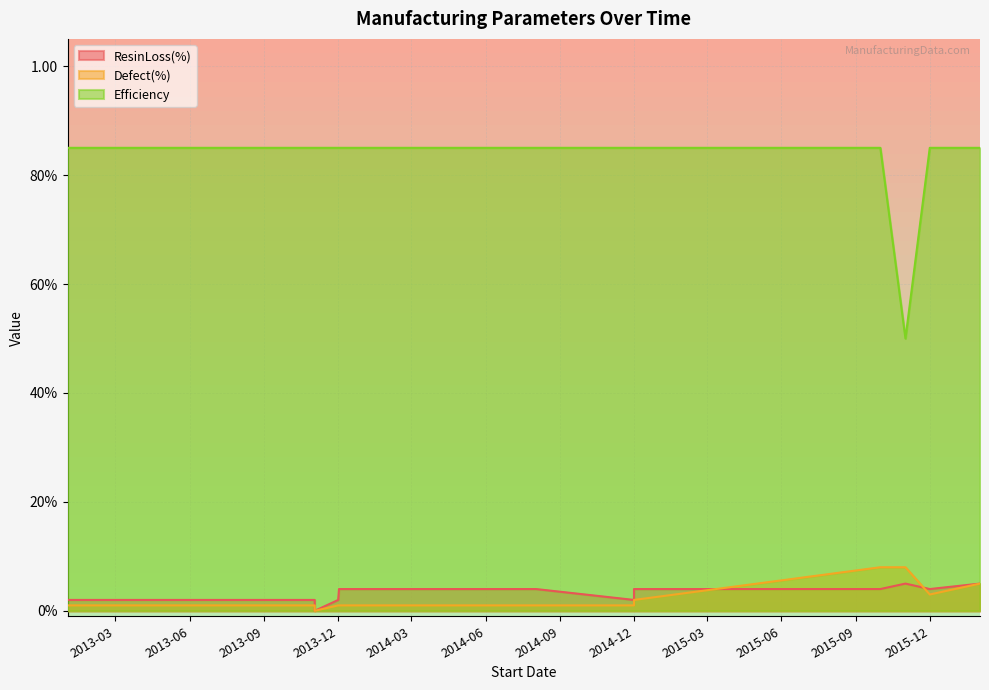

True or false: Efficiency and Defect(%) cross at least once.

False